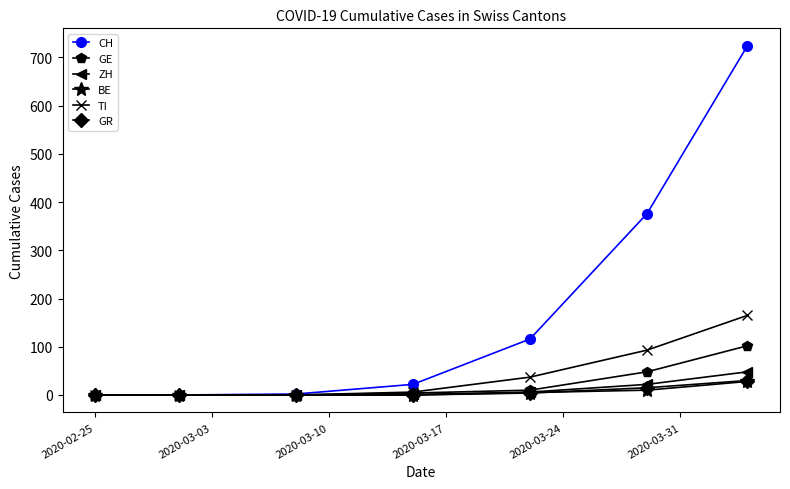

Which series has the largest total across all categories?

CH